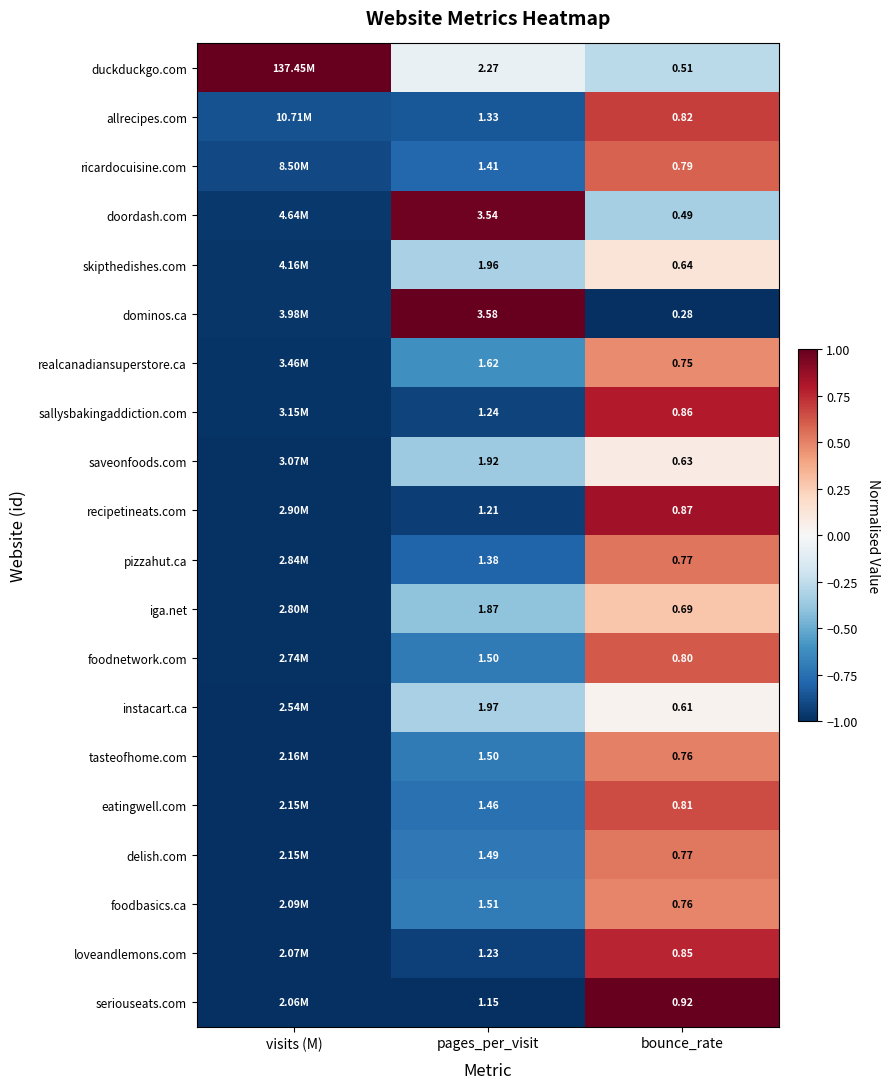

Is the value of dominos.ca at pages_per_visit greater than the value of doordash.com at bounce_rate?

Yes